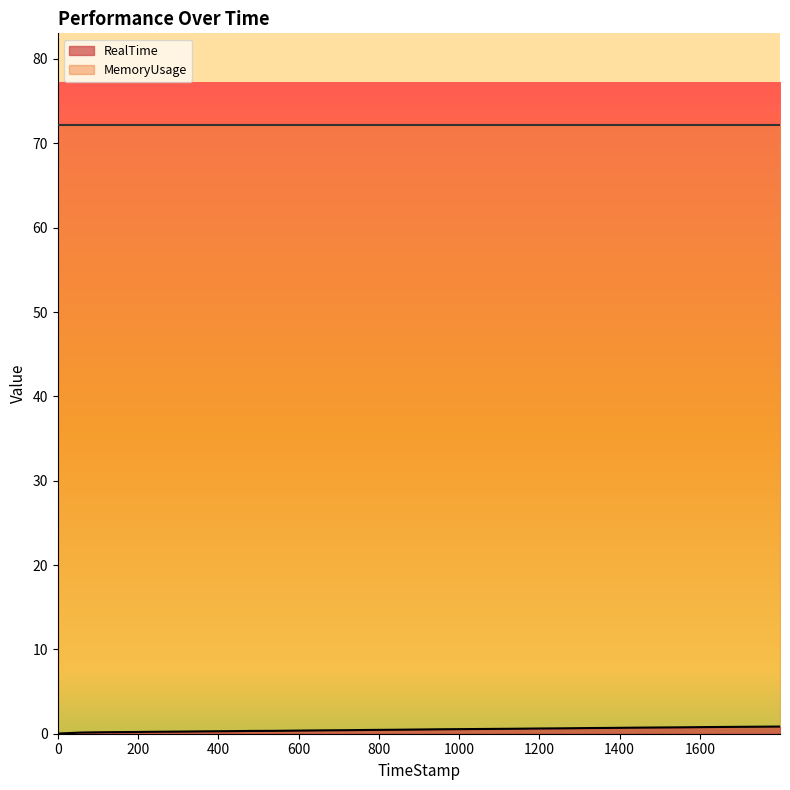

What is the change in value from 659.83 to 1079.97?

+0.2